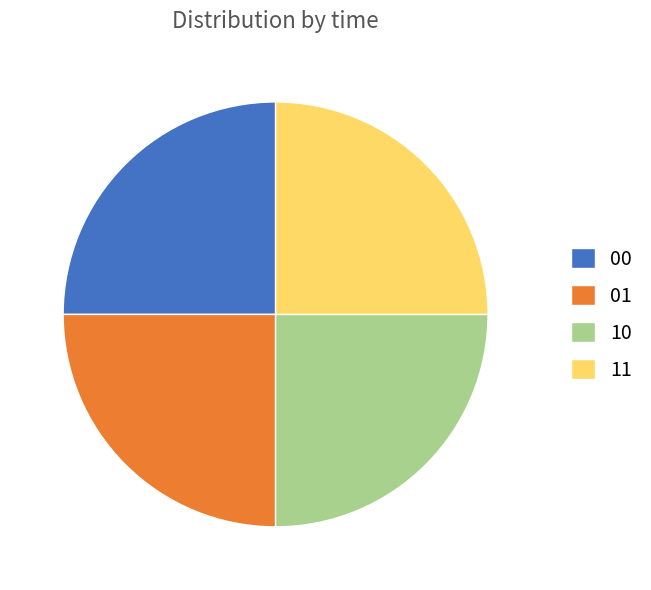

Count the number of slices in the pie.

4